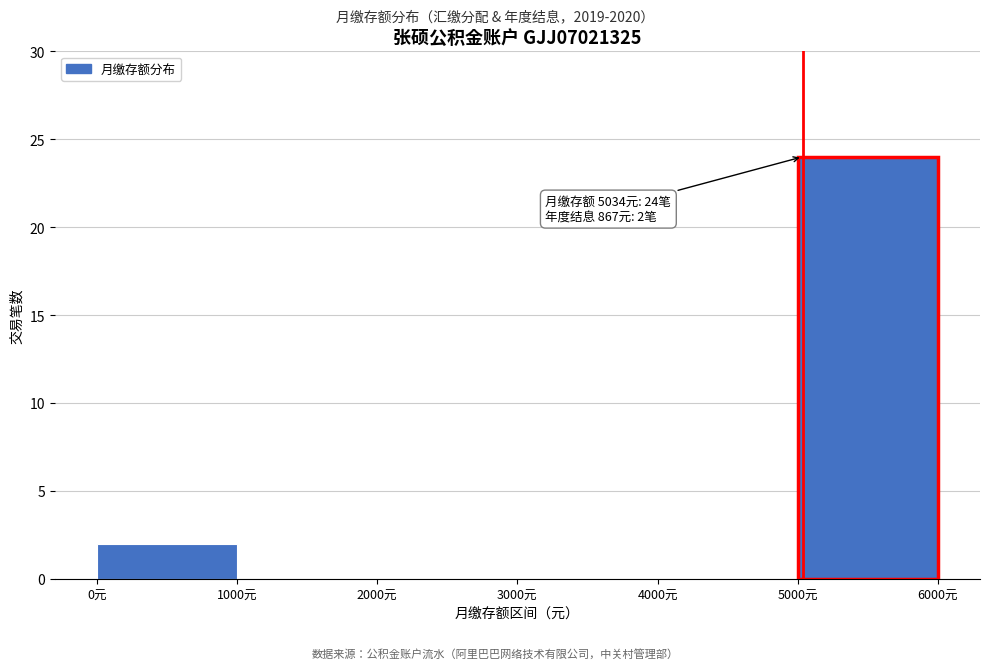

Which range on the x-axis has the tallest bar?

5000 to 6000